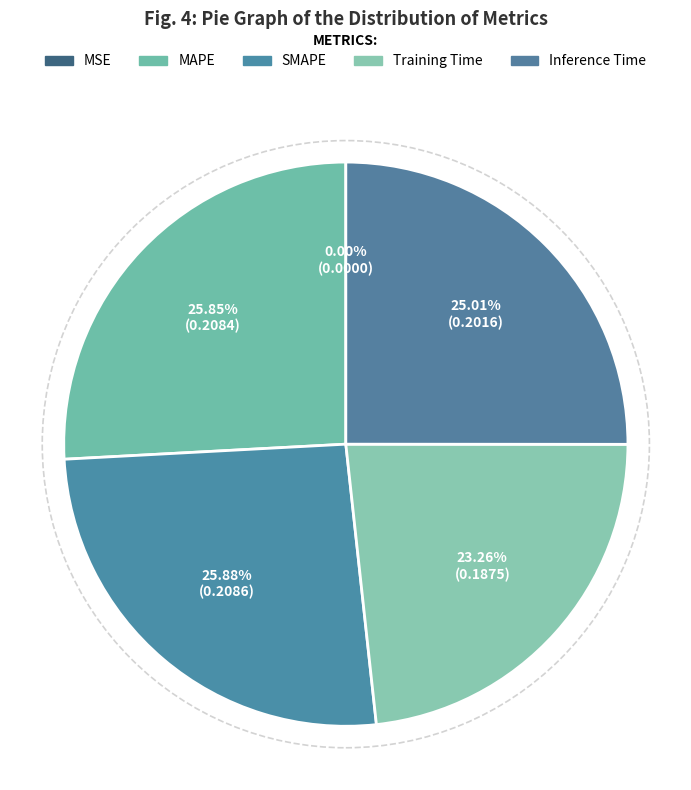

Count the number of slices in the pie.

5